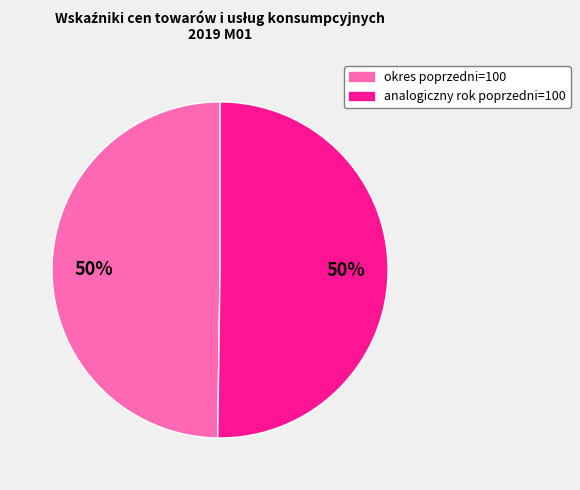

To the nearest percent, what is the average slice percentage?

50%